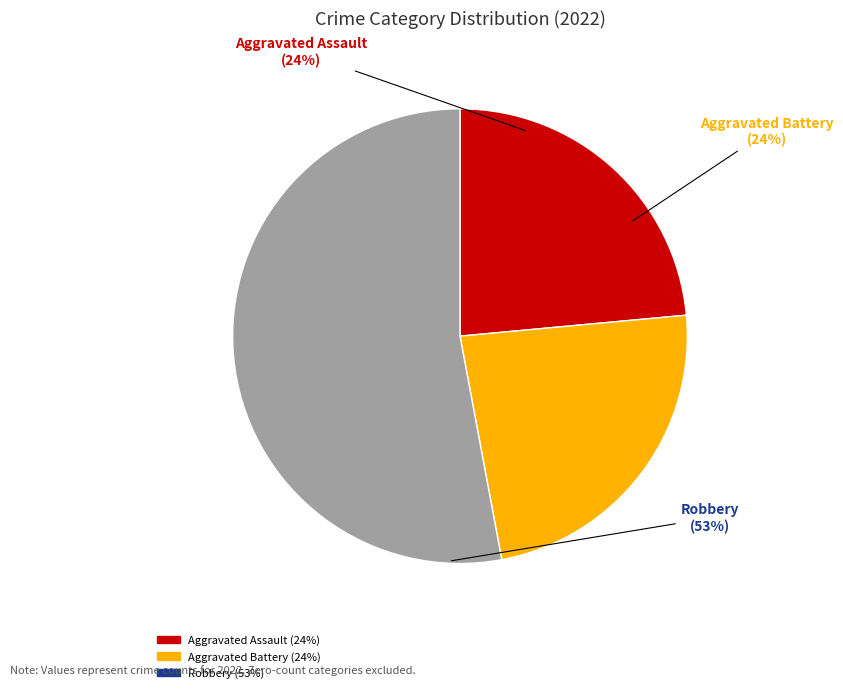

What is the largest slice in the pie chart?

Robbery